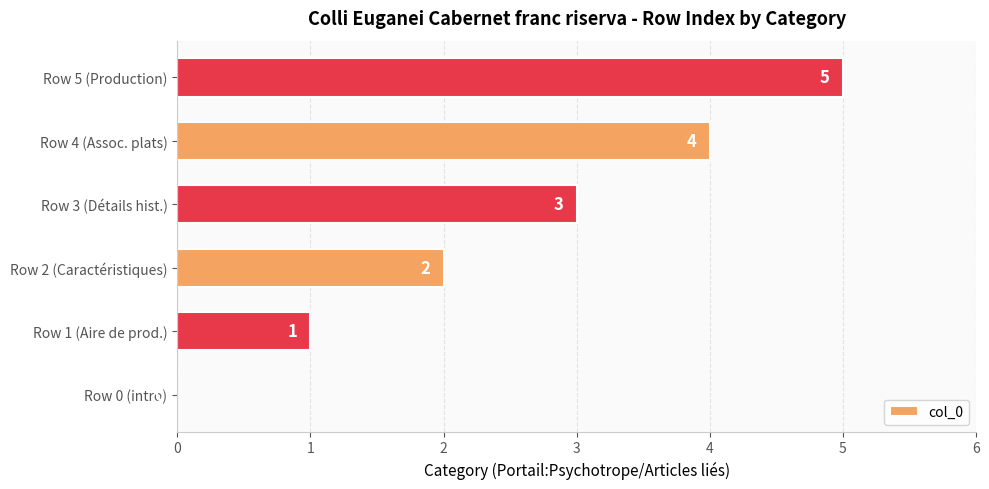

What is the change in value from Row 1 (Aire de prod.) to Row 3 (Détails hist.)?

+2